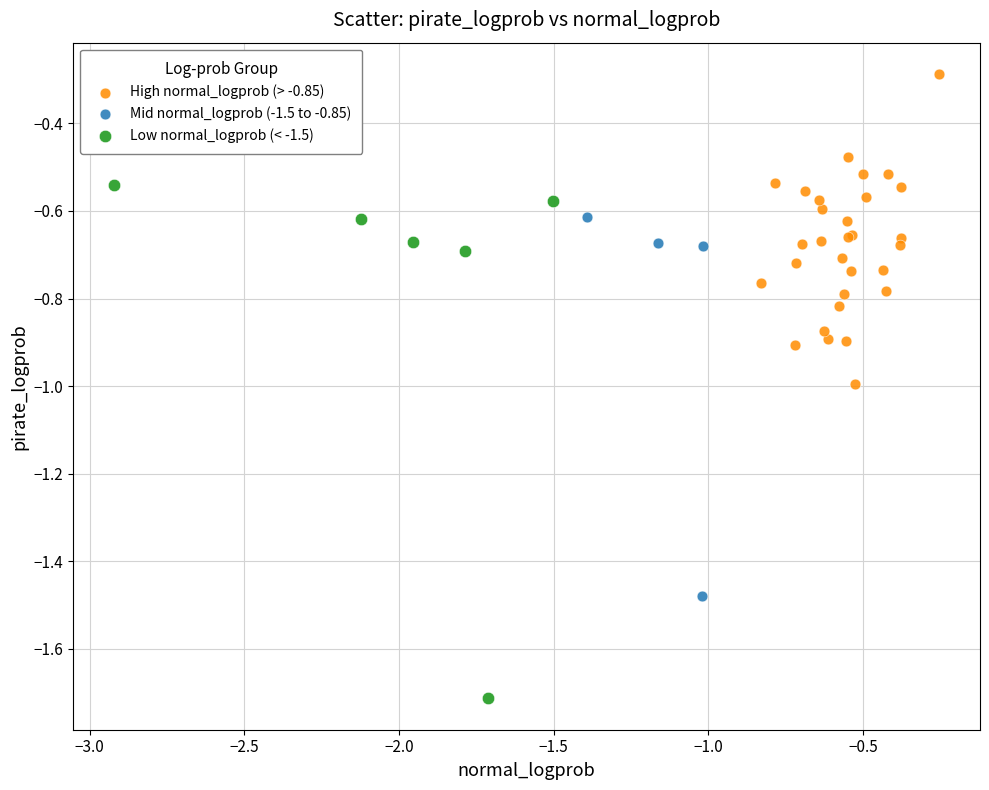

Which series has the widest spread of Y values?

Low normal_logprob (< -1.5)